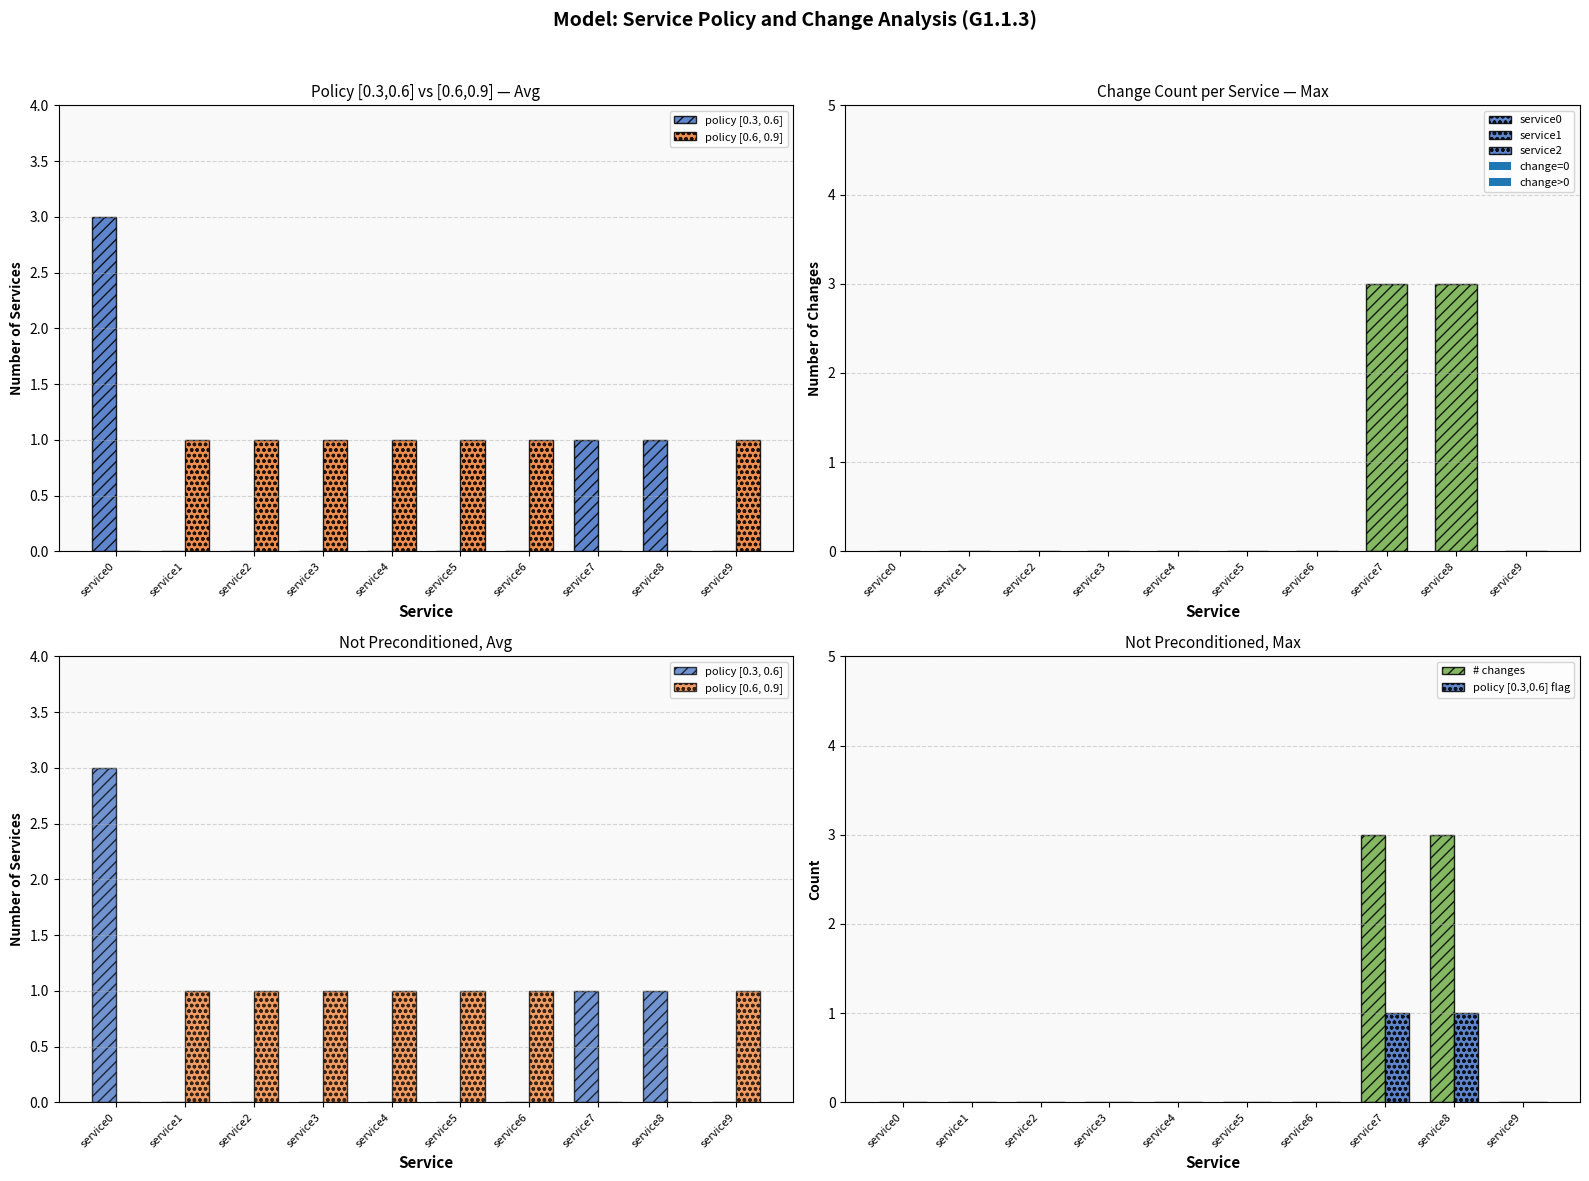

What value does the policy [0.6, 0.9] series have at service1?

1